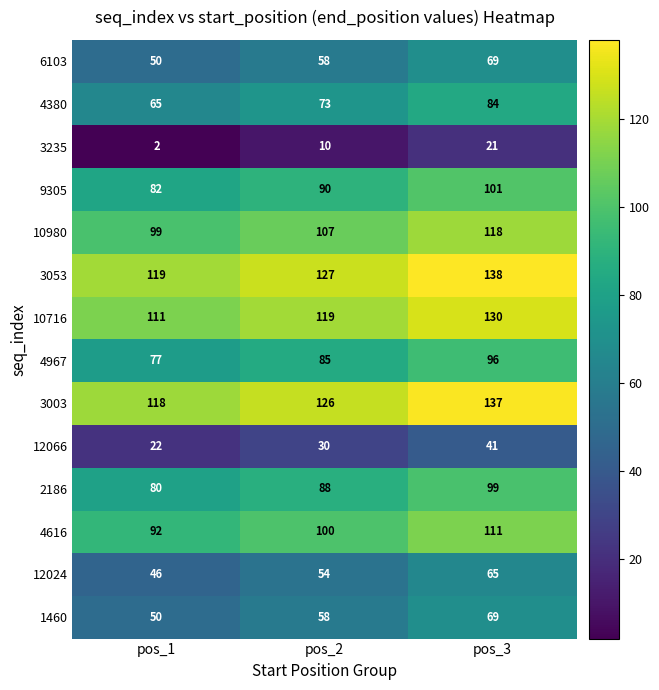

At how many categories does at least one series exceed 84?

3